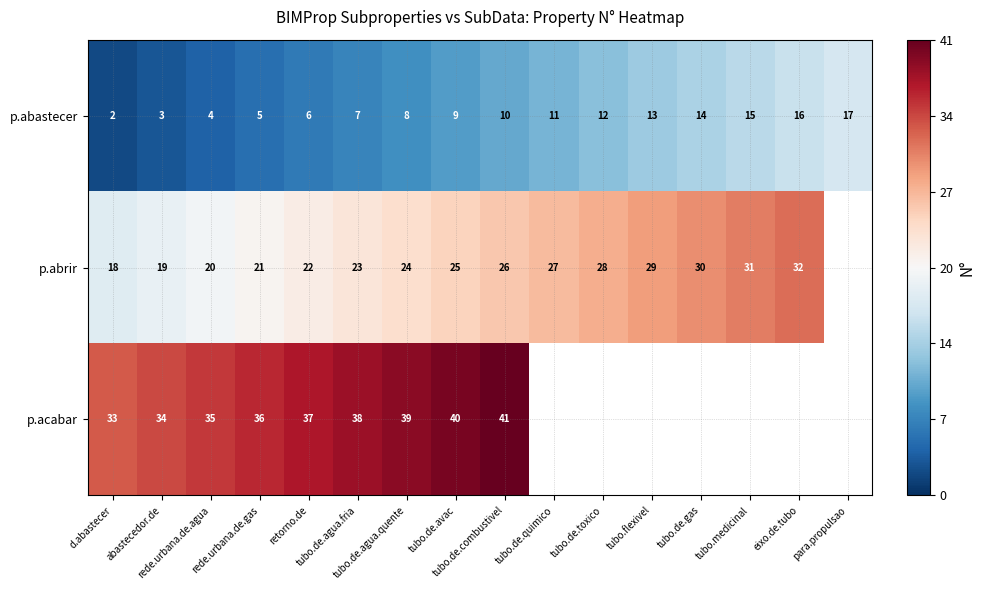

Which label corresponds to the smallest value in the chart?

para.propulsao